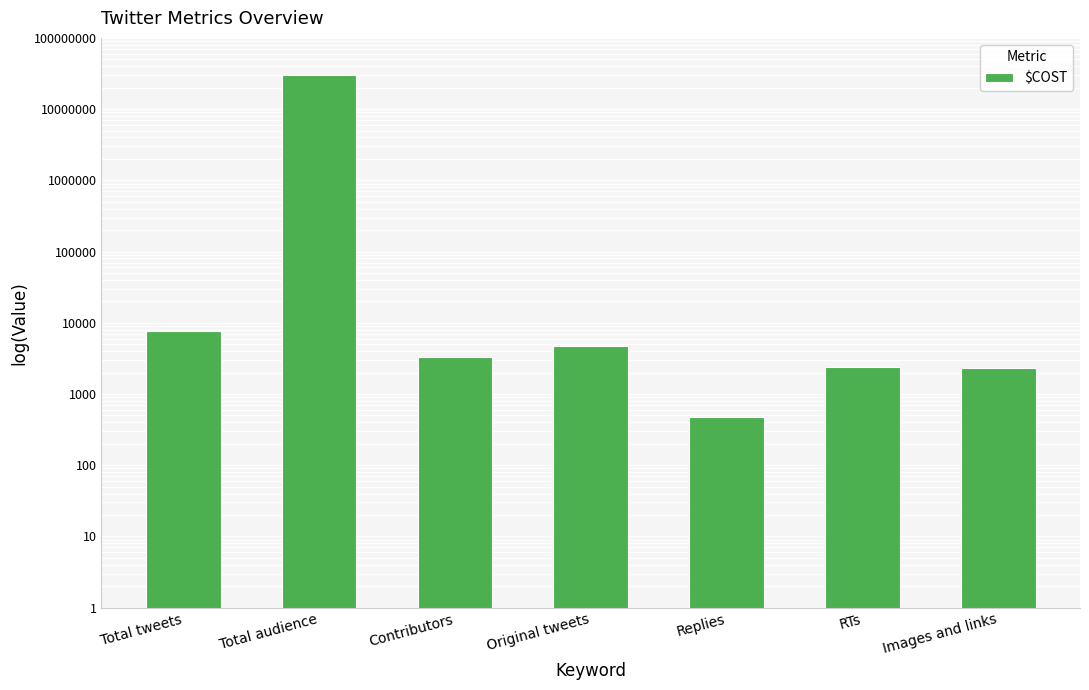

Reading right to left, list all the values displayed in this chart.

Images and links=2319	RTs=2396	Replies=480	Original tweets=4723	Contributors=3320	Total audience=30557587	Total tweets=7599